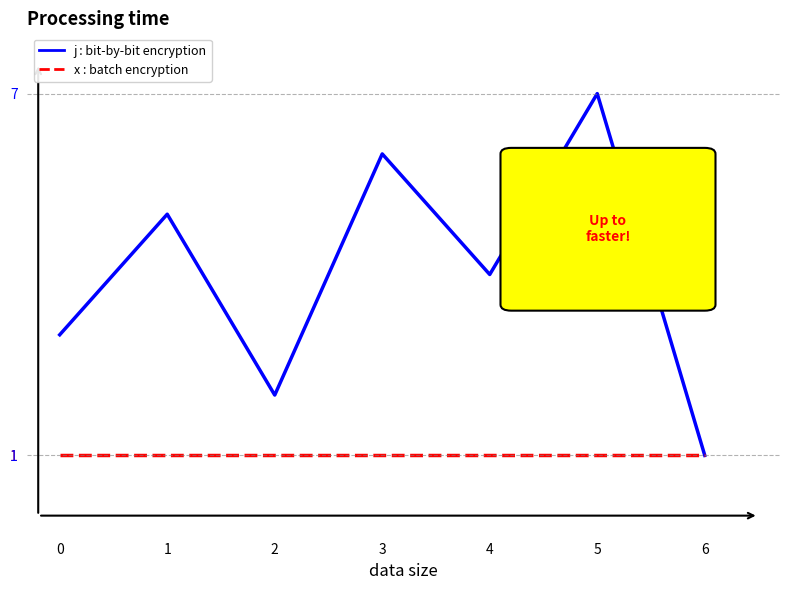

What is the spread (max minus min) of values at 1?

4